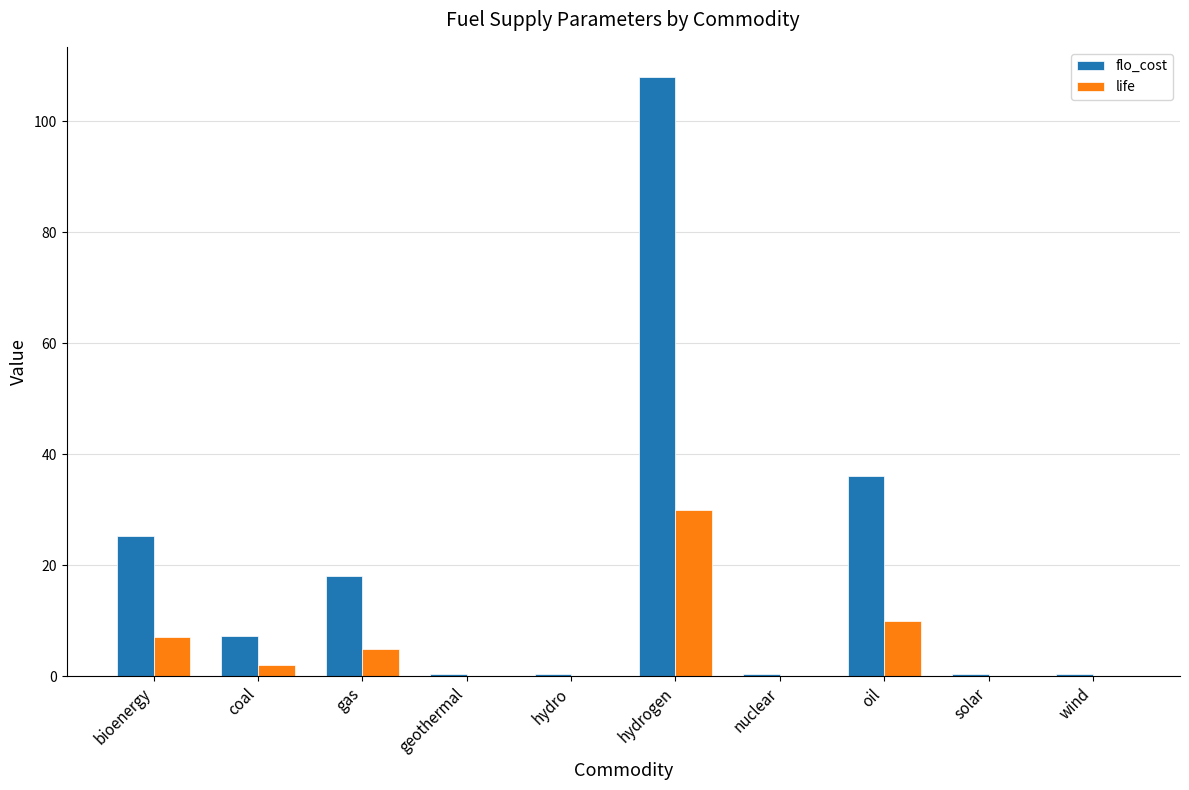

The value of flo_cost at bioenergy is 16.8. True or false?

False